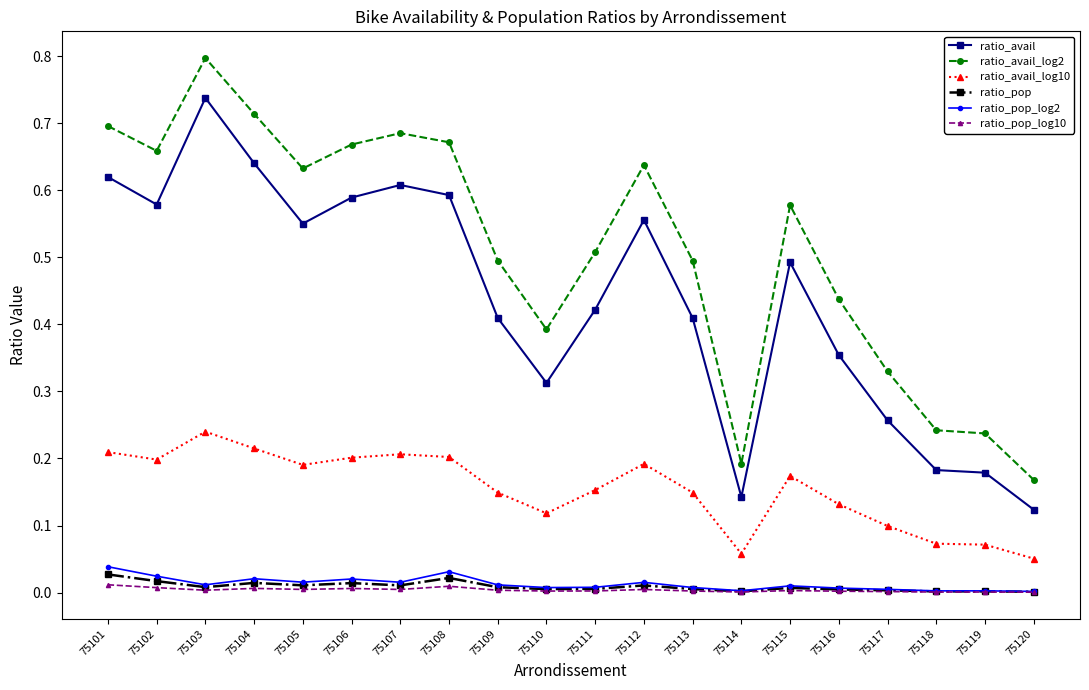

What is the greatest value displayed?

0.8